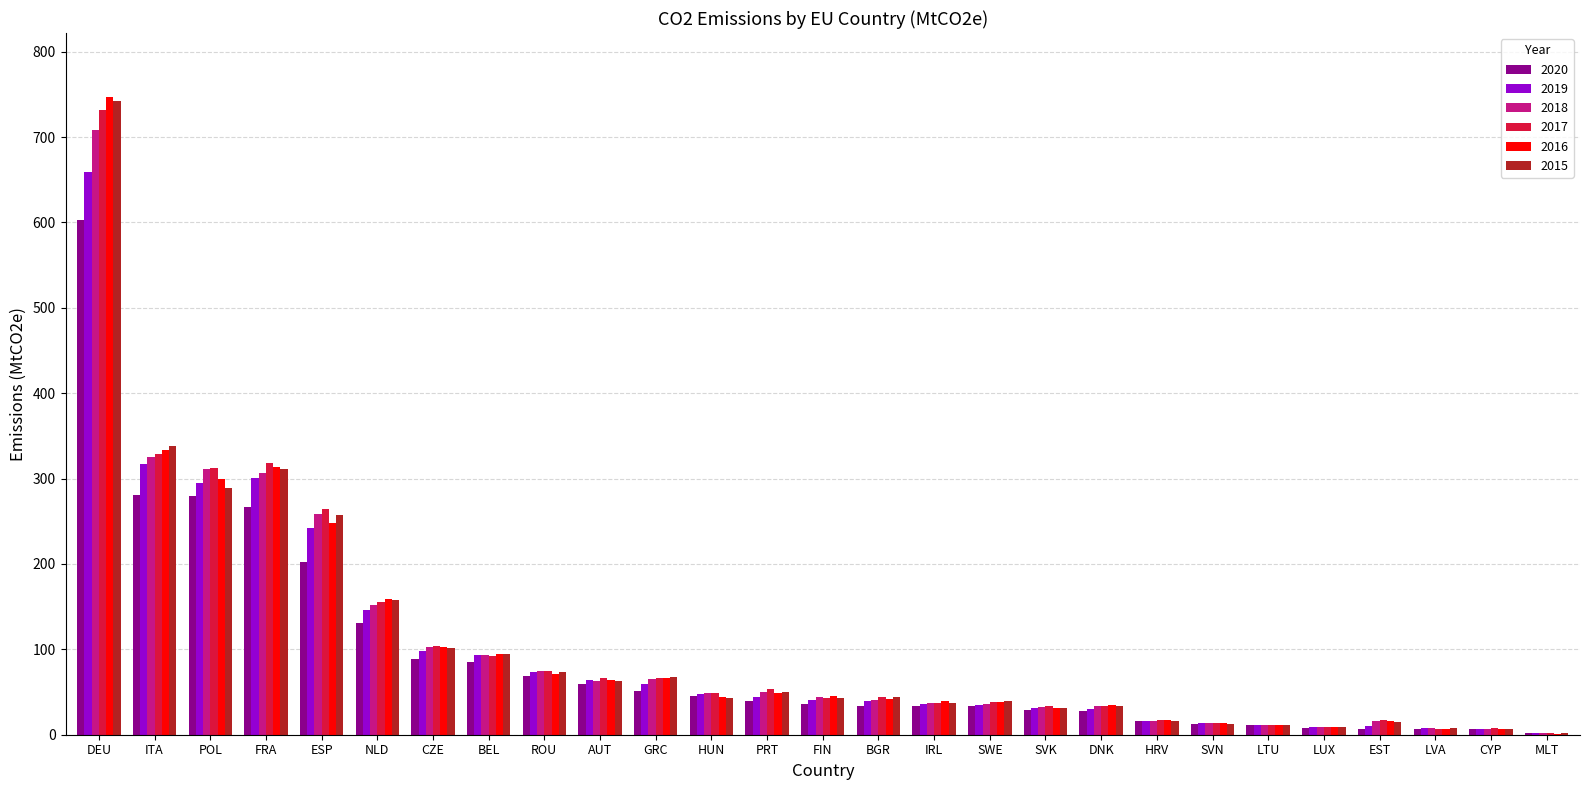

What is the sum of the 2019 values at MLT and HUN?

48.9